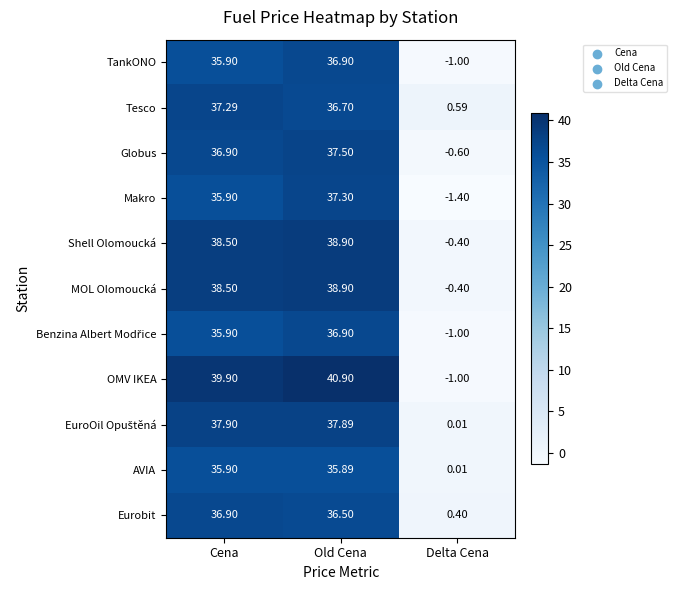

Which series has the largest range (max minus min)?

OMV IKEA